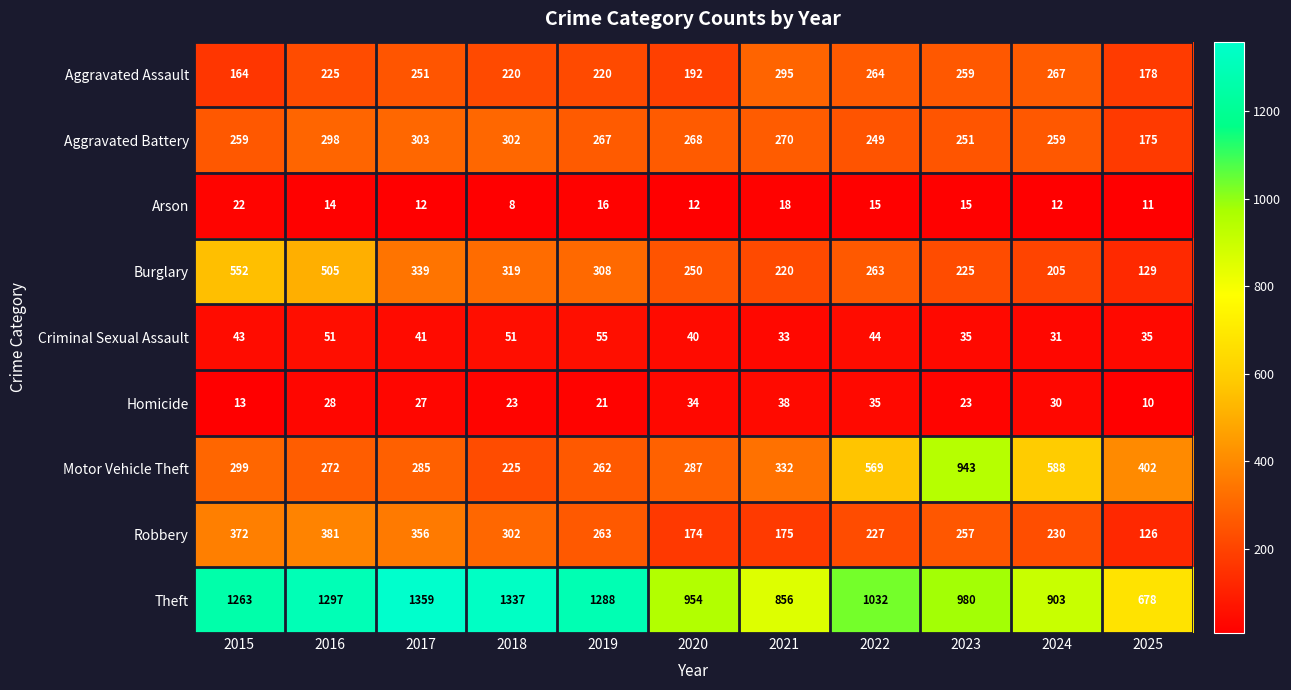

What is the sum of all Criminal Sexual Assault values?

459